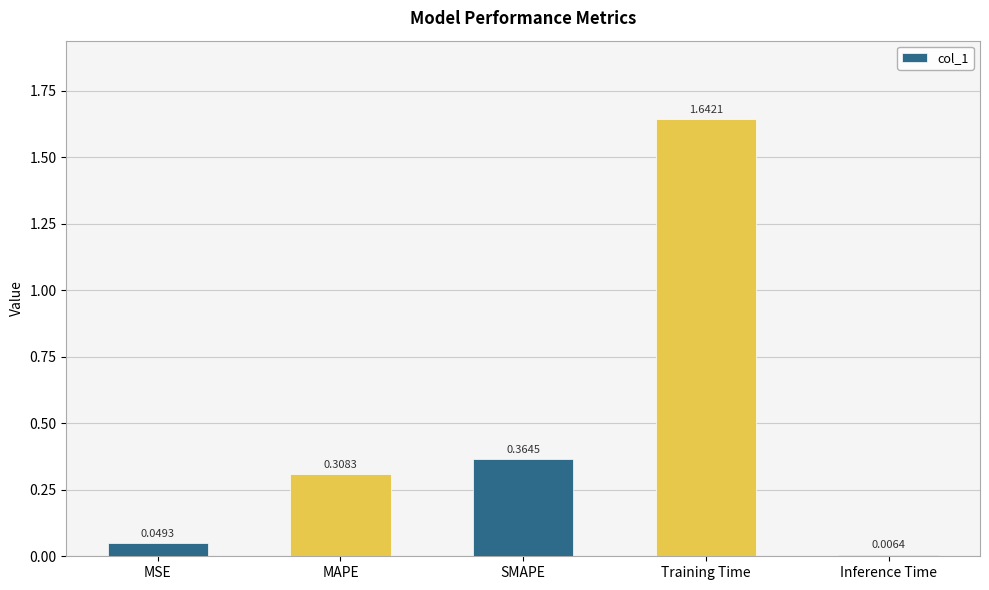

How many bars are there in total?

5